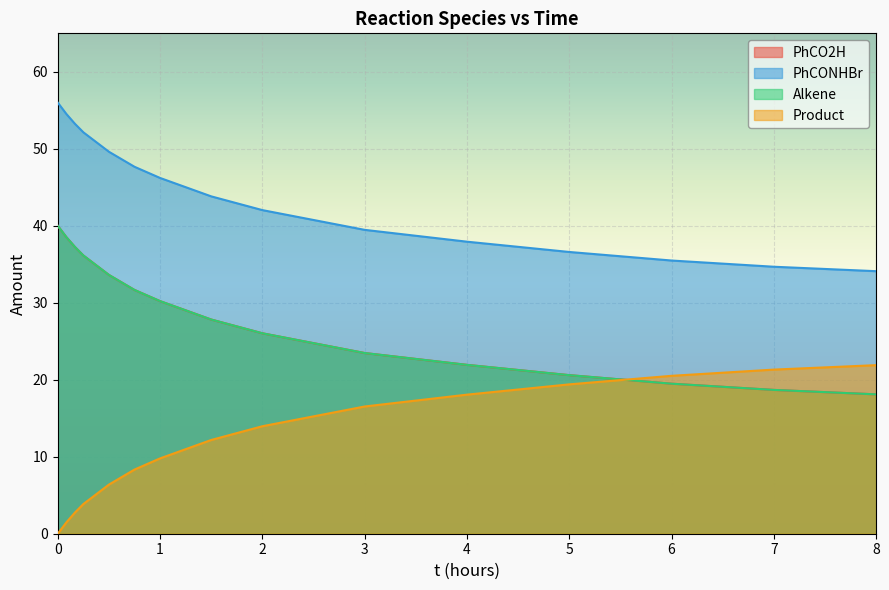

True or false: PhCONHBr has more than 0 points higher than both neighbors.

False